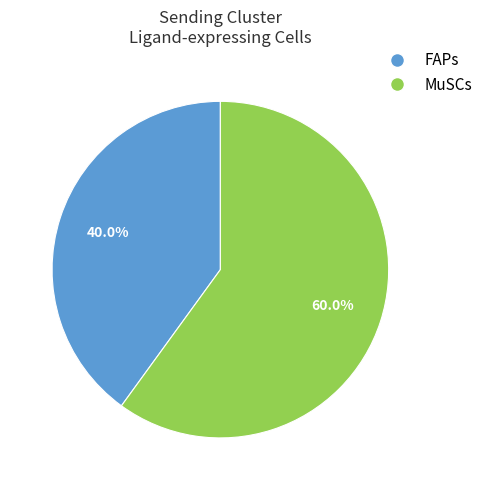

What percentage is the MuSCs slice, to the nearest percent?

60%